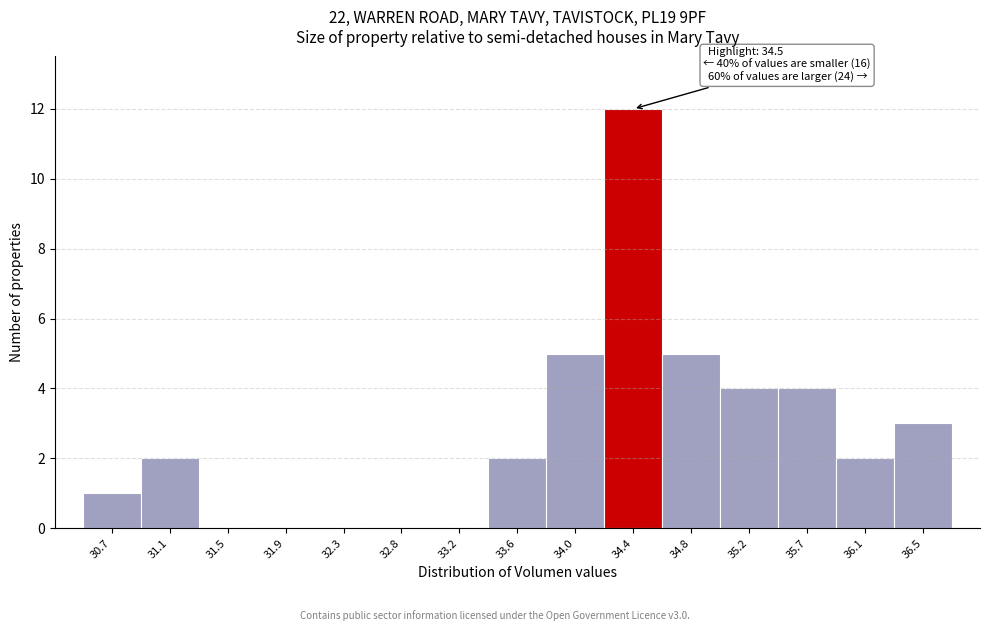

Reading left to right, extract all data points from this chart.

30.7=1	31.1=2	31.5=0	31.9=0	32.3=0	32.8=0	33.2=0	33.6=2	34.0=5	34.4=12	34.8=5	35.2=4	35.7=4	36.1=2	36.5=3